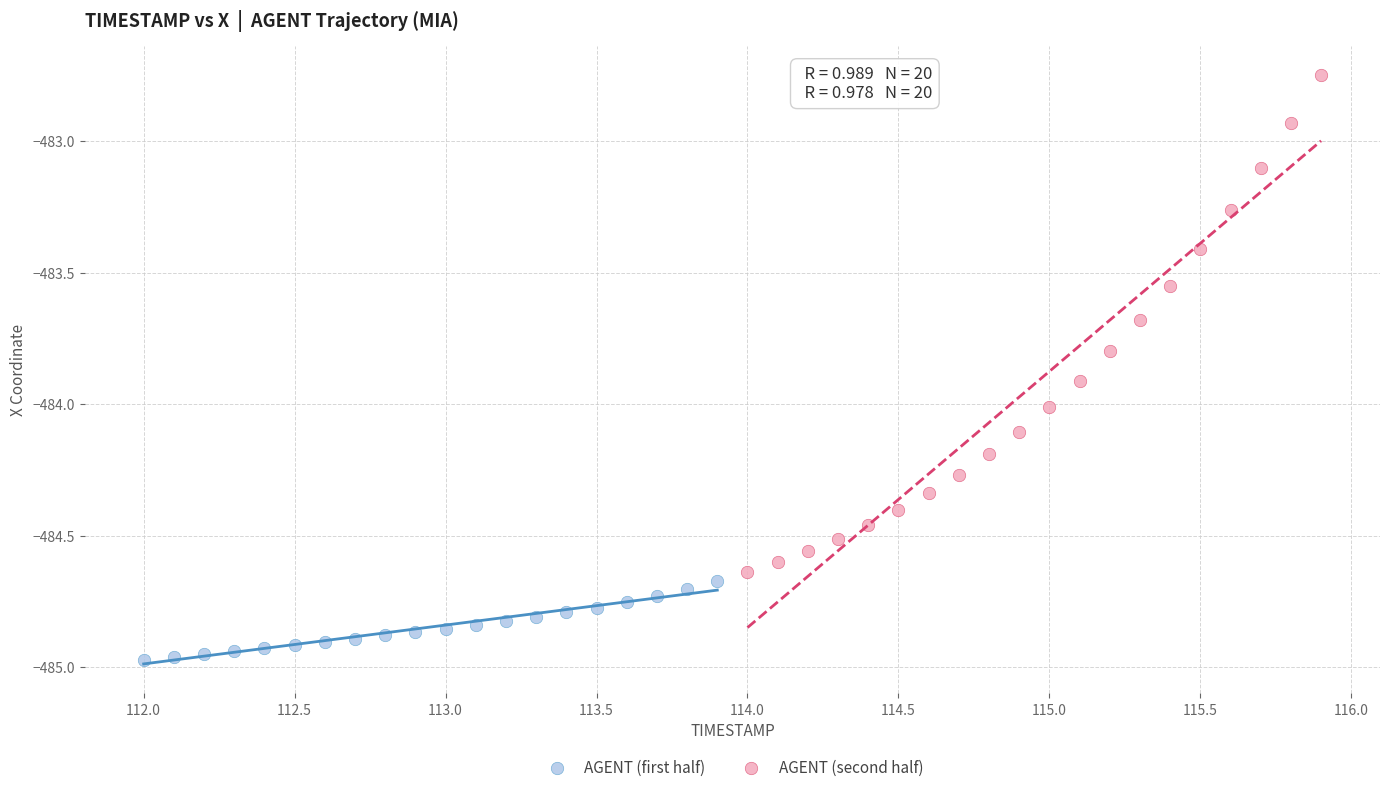

Which series reaches the minimum Y coordinate?

AGENT (first half)